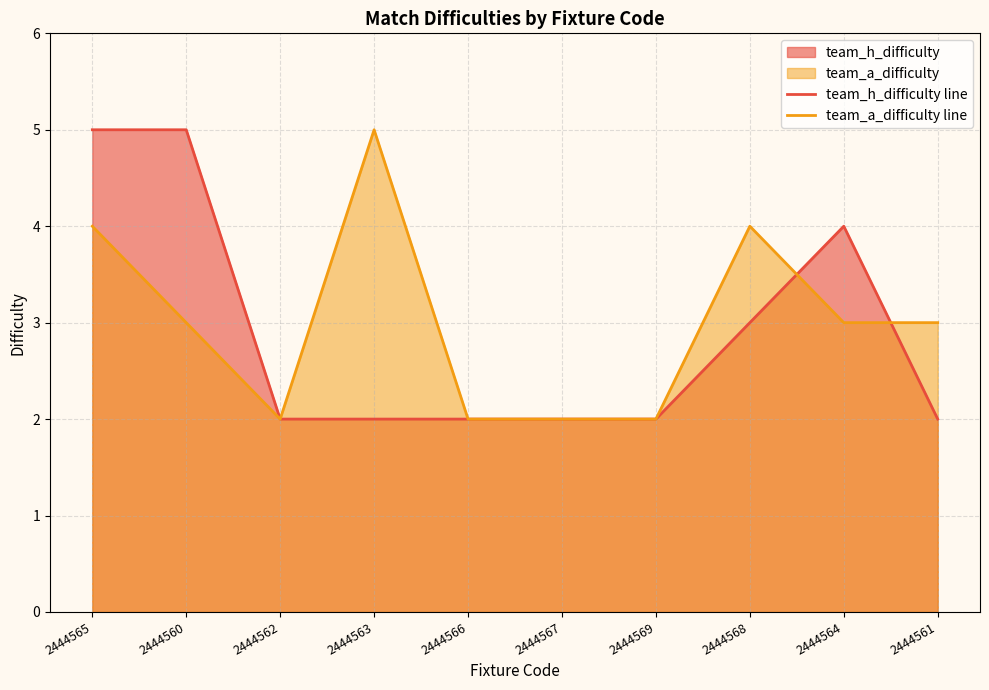

Count the team_h_difficulty line values in the range 2 to 4.

8